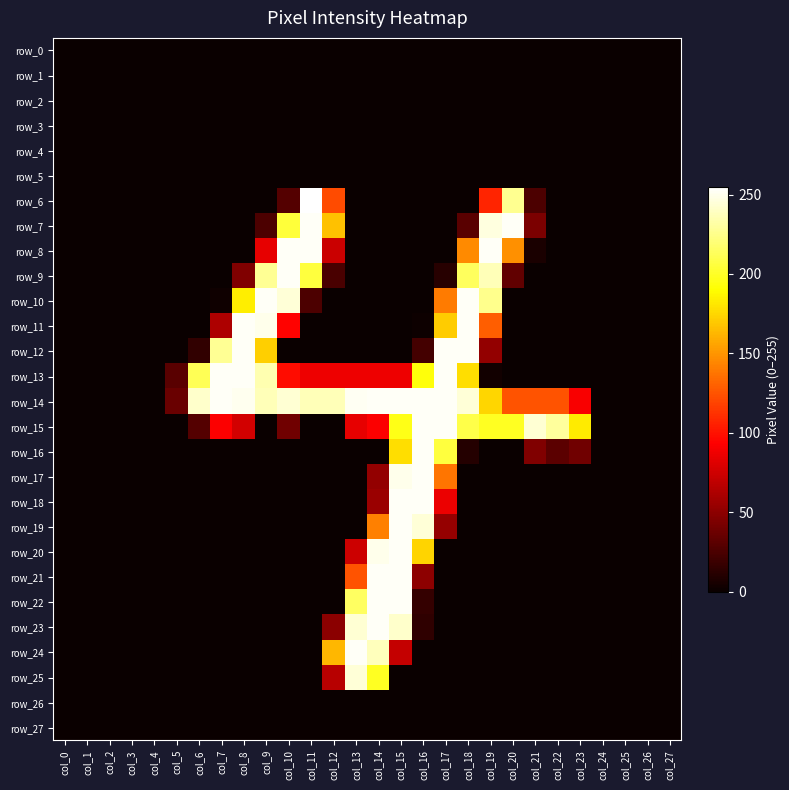

Reading right to left, transcribe all the data shown in this chart.

row_0: col_27=0	col_26=0	col_25=0	col_24=0	col_23=0	col_22=0	col_21=0	col_20=0	col_19=0	col_18=0	col_17=0	col_16=0	col_15=0	col_14=0	col_13=0	col_12=0	col_11=0	col_10=0	col_9=0	col_8=0	col_7=0	col_6=0	col_5=0	col_4=0	col_3=0	col_2=0	col_1=0	col_0=0
row_1: col_27=0	col_26=0	col_25=0	col_24=0	col_23=0	col_22=0	col_21=0	col_20=0	col_19=0	col_18=0	col_17=0	col_16=0	col_15=0	col_14=0	col_13=0	col_12=0	col_11=0	col_10=0	col_9=0	col_8=0	col_7=0	col_6=0	col_5=0	col_4=0	col_3=0	col_2=0	col_1=0	col_0=0
row_2: col_27=0	col_26=0	col_25=0	col_24=0	col_23=0	col_22=0	col_21=0	col_20=0	col_19=0	col_18=0	col_17=0	col_16=0	col_15=0	col_14=0	col_13=0	col_12=0	col_11=0	col_10=0	col_9=0	col_8=0	col_7=0	col_6=0	col_5=0	col_4=0	col_3=0	col_2=0	col_1=0	col_0=0
row_3: col_27=0	col_26=0	col_25=0	col_24=0	col_23=0	col_22=0	col_21=0	col_20=0	col_19=0	col_18=0	col_17=0	col_16=0	col_15=0	col_14=0	col_13=0	col_12=0	col_11=0	col_10=0	col_9=0	col_8=0	col_7=0	col_6=0	col_5=0	col_4=0	col_3=0	col_2=0	col_1=0	col_0=0
row_4: col_27=0	col_26=0	col_25=0	col_24=0	col_23=0	col_22=0	col_21=0	col_20=0	col_19=0	col_18=0	col_17=0	col_16=0	col_15=0	col_14=0	col_13=0	col_12=0	col_11=0	col_10=0	col_9=0	col_8=0	col_7=0	col_6=0	col_5=0	col_4=0	col_3=0	col_2=0	col_1=0	col_0=0
row_5: col_27=0	col_26=0	col_25=0	col_24=0	col_23=0	col_22=0	col_21=0	col_20=0	col_19=0	col_18=0	col_17=0	col_16=0	col_15=0	col_14=0	col_13=0	col_12=0	col_11=0	col_10=0	col_9=0	col_8=0	col_7=0	col_6=0	col_5=0	col_4=0	col_3=0	col_2=0	col_1=0	col_0=0
row_6: col_27=0	col_26=0	col_25=0	col_24=0	col_23=0	col_22=0	col_21=25	col_20=227	col_19=107	col_18=0	col_17=0	col_16=0	col_15=0	col_14=0	col_13=0	col_12=122	col_11=255	col_10=28	col_9=0	col_8=0	col_7=0	col_6=0	col_5=0	col_4=0	col_3=0	col_2=0	col_1=0	col_0=0
row_7: col_27=0	col_26=0	col_25=0	col_24=0	col_23=0	col_22=0	col_21=43	col_20=253	col_19=247	col_18=30	col_17=0	col_16=0	col_15=0	col_14=0	col_13=0	col_12=167	col_11=253	col_10=205	col_9=25	col_8=0	col_7=0	col_6=0	col_5=0	col_4=0	col_3=0	col_2=0	col_1=0	col_0=0
row_8: col_27=0	col_26=0	col_25=0	col_24=0	col_23=0	col_22=0	col_21=6	col_20=148	col_19=253	col_18=146	col_17=0	col_16=0	col_15=0	col_14=0	col_13=0	col_12=73	col_11=253	col_10=253	col_9=84	col_8=0	col_7=0	col_6=0	col_5=0	col_4=0	col_3=0	col_2=0	col_1=0	col_0=0
row_9: col_27=0	col_26=0	col_25=0	col_24=0	col_23=0	col_22=0	col_21=0	col_20=33	col_19=237	col_18=214	col_17=11	col_16=0	col_15=0	col_14=0	col_13=0	col_12=24	col_11=206	col_10=253	col_9=228	col_8=45	col_7=0	col_6=0	col_5=0	col_4=0	col_3=0	col_2=0	col_1=0	col_0=0
row_10: col_27=0	col_26=0	col_25=0	col_24=0	col_23=0	col_22=0	col_21=0	col_20=0	col_19=226	col_18=253	col_17=140	col_16=0	col_15=0	col_14=0	col_13=0	col_12=0	col_11=25	col_10=245	col_9=253	col_8=184	col_7=2	col_6=0	col_5=0	col_4=0	col_3=0	col_2=0	col_1=0	col_0=0
row_11: col_27=0	col_26=0	col_25=0	col_24=0	col_23=0	col_22=0	col_21=0	col_20=0	col_19=129	col_18=253	col_17=171	col_16=1	col_15=0	col_14=0	col_13=0	col_12=0	col_11=0	col_10=94	col_9=250	col_8=253	col_7=62	col_6=0	col_5=0	col_4=0	col_3=0	col_2=0	col_1=0	col_0=0
row_12: col_27=0	col_26=0	col_25=0	col_24=0	col_23=0	col_22=0	col_21=0	col_20=0	col_19=52	col_18=253	col_17=253	col_16=22	col_15=0	col_14=0	col_13=0	col_12=0	col_11=0	col_10=0	col_9=172	col_8=253	col_7=228	col_6=15	col_5=0	col_4=0	col_3=0	col_2=0	col_1=0	col_0=0
row_13: col_27=0	col_26=0	col_25=0	col_24=0	col_23=0	col_22=0	col_21=0	col_20=0	col_19=3	col_18=178	col_17=253	col_16=193	col_15=87	col_14=87	col_13=87	col_12=87	col_11=87	col_10=98	col_9=235	col_8=253	col_7=253	col_6=212	col_5=30	col_4=0	col_3=0	col_2=0	col_1=0	col_0=0
row_14: col_27=0	col_26=0	col_25=0	col_24=0	col_23=91	col_22=125	col_21=125	col_20=125	col_19=175	col_18=245	col_17=253	col_16=253	col_15=253	col_14=253	col_13=252	col_12=237	col_11=237	col_10=244	col_9=237	col_8=251	col_7=253	col_6=242	col_5=36	col_4=0	col_3=0	col_2=0	col_1=0	col_0=0
row_15: col_27=0	col_26=0	col_25=0	col_24=0	col_23=183	col_22=230	col_21=244	col_20=199	col_19=199	col_18=209	col_17=253	col_16=253	col_15=196	col_14=92	col_13=84	col_12=0	col_11=0	col_10=39	col_9=0	col_8=76	col_7=92	col_6=28	col_5=0	col_4=0	col_3=0	col_2=0	col_1=0	col_0=0
row_16: col_27=0	col_26=0	col_25=0	col_24=0	col_23=39	col_22=31	col_21=45	col_20=0	col_19=0	col_18=10	col_17=206	col_16=253	col_15=178	col_14=0	col_13=0	col_12=0	col_11=0	col_10=0	col_9=0	col_8=0	col_7=0	col_6=0	col_5=0	col_4=0	col_3=0	col_2=0	col_1=0	col_0=0
row_17: col_27=0	col_26=0	col_25=0	col_24=0	col_23=0	col_22=0	col_21=0	col_20=0	col_19=0	col_18=0	col_17=138	col_16=253	col_15=250	col_14=52	col_13=0	col_12=0	col_11=0	col_10=0	col_9=0	col_8=0	col_7=0	col_6=0	col_5=0	col_4=0	col_3=0	col_2=0	col_1=0	col_0=0
row_18: col_27=0	col_26=0	col_25=0	col_24=0	col_23=0	col_22=0	col_21=0	col_20=0	col_19=0	col_18=0	col_17=86	col_16=253	col_15=253	col_14=55	col_13=0	col_12=0	col_11=0	col_10=0	col_9=0	col_8=0	col_7=0	col_6=0	col_5=0	col_4=0	col_3=0	col_2=0	col_1=0	col_0=0
row_19: col_27=0	col_26=0	col_25=0	col_24=0	col_23=0	col_22=0	col_21=0	col_20=0	col_19=0	col_18=0	col_17=53	col_16=245	col_15=253	col_14=142	col_13=0	col_12=0	col_11=0	col_10=0	col_9=0	col_8=0	col_7=0	col_6=0	col_5=0	col_4=0	col_3=0	col_2=0	col_1=0	col_0=0
row_20: col_27=0	col_26=0	col_25=0	col_24=0	col_23=0	col_22=0	col_21=0	col_20=0	col_19=0	col_18=0	col_17=0	col_16=174	col_15=253	col_14=250	col_13=74	col_12=0	col_11=0	col_10=0	col_9=0	col_8=0	col_7=0	col_6=0	col_5=0	col_4=0	col_3=0	col_2=0	col_1=0	col_0=0
row_21: col_27=0	col_26=0	col_25=0	col_24=0	col_23=0	col_22=0	col_21=0	col_20=0	col_19=0	col_18=0	col_17=0	col_16=50	col_15=253	col_14=253	col_13=125	col_12=0	col_11=0	col_10=0	col_9=0	col_8=0	col_7=0	col_6=0	col_5=0	col_4=0	col_3=0	col_2=0	col_1=0	col_0=0
row_22: col_27=0	col_26=0	col_25=0	col_24=0	col_23=0	col_22=0	col_21=0	col_20=0	col_19=0	col_18=0	col_17=0	col_16=16	col_15=253	col_14=253	col_13=215	col_12=0	col_11=0	col_10=0	col_9=0	col_8=0	col_7=0	col_6=0	col_5=0	col_4=0	col_3=0	col_2=0	col_1=0	col_0=0
row_23: col_27=0	col_26=0	col_25=0	col_24=0	col_23=0	col_22=0	col_21=0	col_20=0	col_19=0	col_18=0	col_17=0	col_16=14	col_15=242	col_14=253	col_13=244	col_12=49	col_11=0	col_10=0	col_9=0	col_8=0	col_7=0	col_6=0	col_5=0	col_4=0	col_3=0	col_2=0	col_1=0	col_0=0
row_24: col_27=0	col_26=0	col_25=0	col_24=0	col_23=0	col_22=0	col_21=0	col_20=0	col_19=0	col_18=0	col_17=0	col_16=0	col_15=71	col_14=238	col_13=253	col_12=163	col_11=0	col_10=0	col_9=0	col_8=0	col_7=0	col_6=0	col_5=0	col_4=0	col_3=0	col_2=0	col_1=0	col_0=0
row_25: col_27=0	col_26=0	col_25=0	col_24=0	col_23=0	col_22=0	col_21=0	col_20=0	col_19=0	col_18=0	col_17=0	col_16=0	col_15=0	col_14=199	col_13=245	col_12=66	col_11=0	col_10=0	col_9=0	col_8=0	col_7=0	col_6=0	col_5=0	col_4=0	col_3=0	col_2=0	col_1=0	col_0=0
row_26: col_27=0	col_26=0	col_25=0	col_24=0	col_23=0	col_22=0	col_21=0	col_20=0	col_19=0	col_18=0	col_17=0	col_16=0	col_15=0	col_14=0	col_13=0	col_12=0	col_11=0	col_10=0	col_9=0	col_8=0	col_7=0	col_6=0	col_5=0	col_4=0	col_3=0	col_2=0	col_1=0	col_0=0
row_27: col_27=0	col_26=0	col_25=0	col_24=0	col_23=0	col_22=0	col_21=0	col_20=0	col_19=0	col_18=0	col_17=0	col_16=0	col_15=0	col_14=0	col_13=0	col_12=0	col_11=0	col_10=0	col_9=0	col_8=0	col_7=0	col_6=0	col_5=0	col_4=0	col_3=0	col_2=0	col_1=0	col_0=0